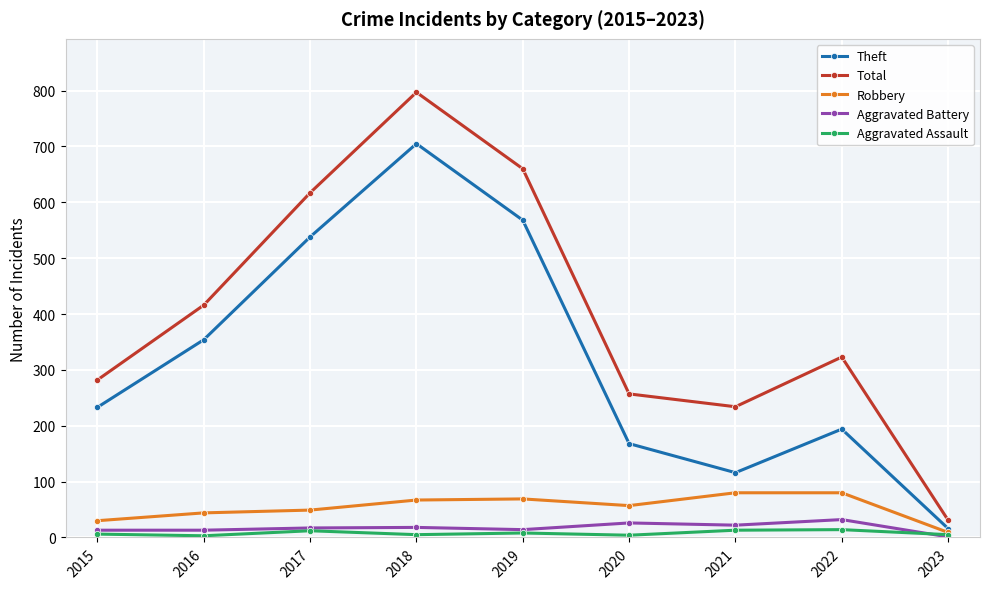

The Aggravated Battery series shows 13 at 2016. True or false?

True